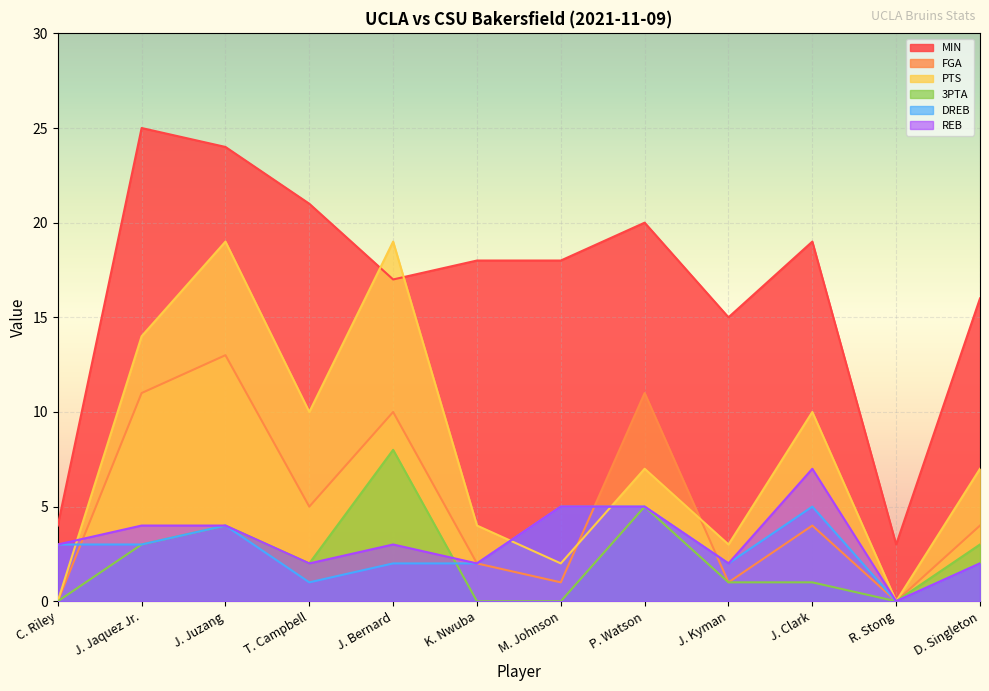

Between which two adjacent categories do FGA and REB first intersect?

C. Riley and J. Jaquez Jr.